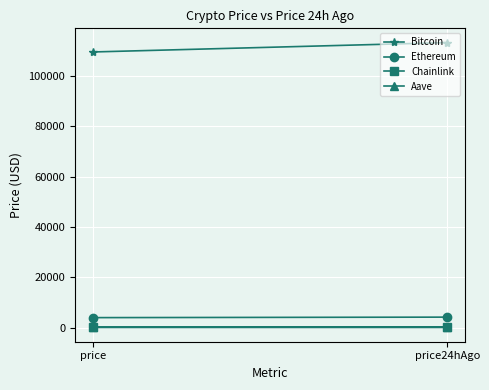

The value of Ethereum at price24hAgo is 1691.3. True or false?

False